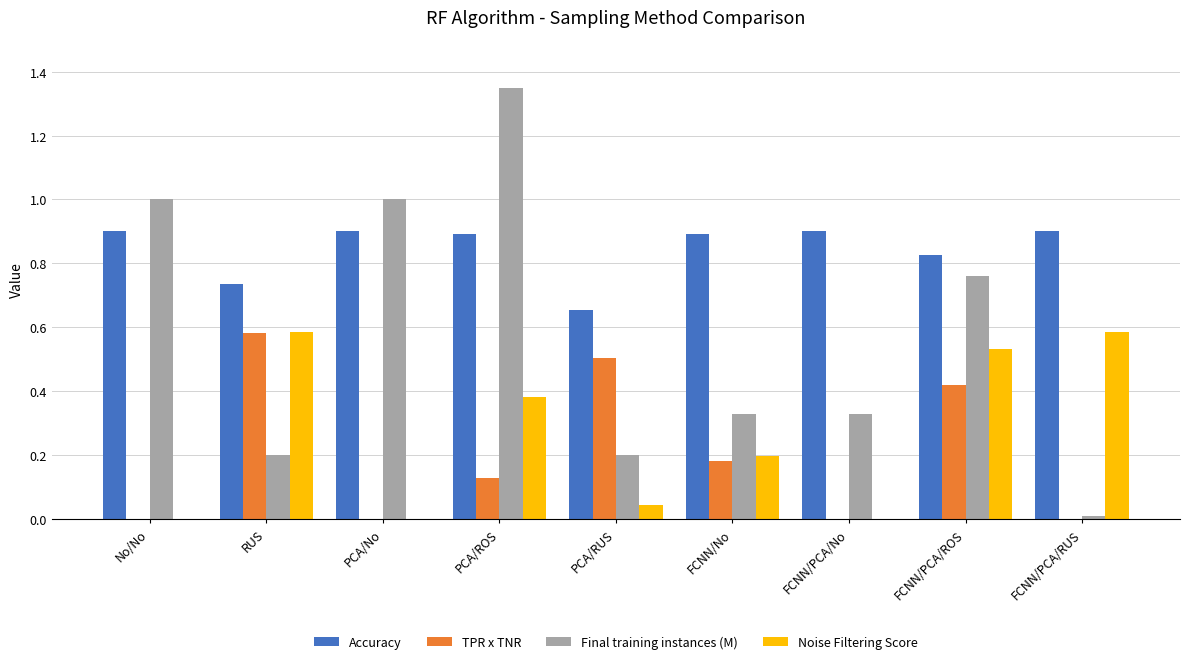

Count the number of categories in the chart.

9